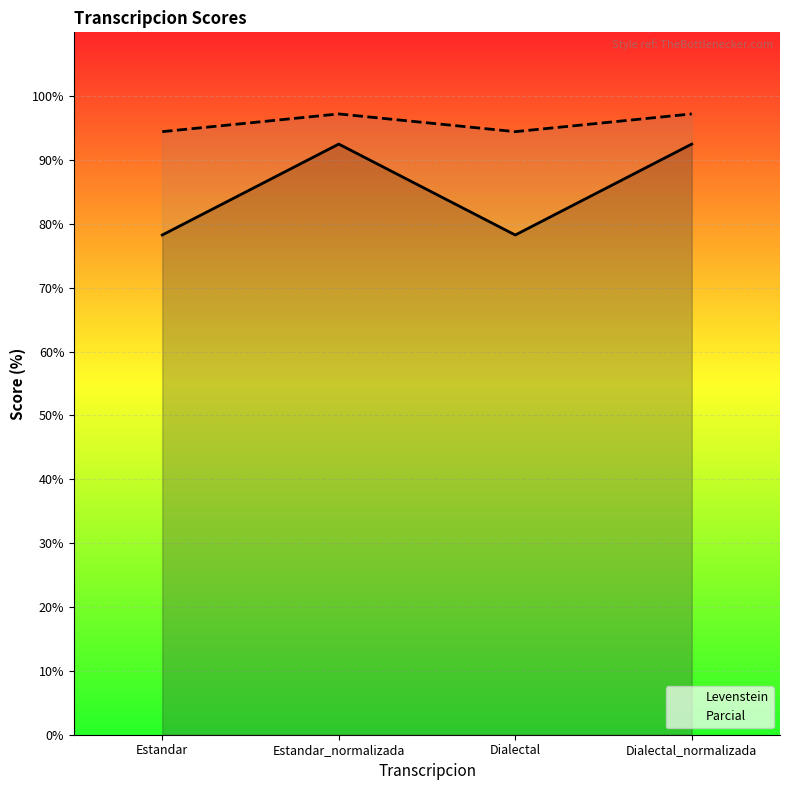

At which category is the sum across all series the highest?

Estandar_normalizada